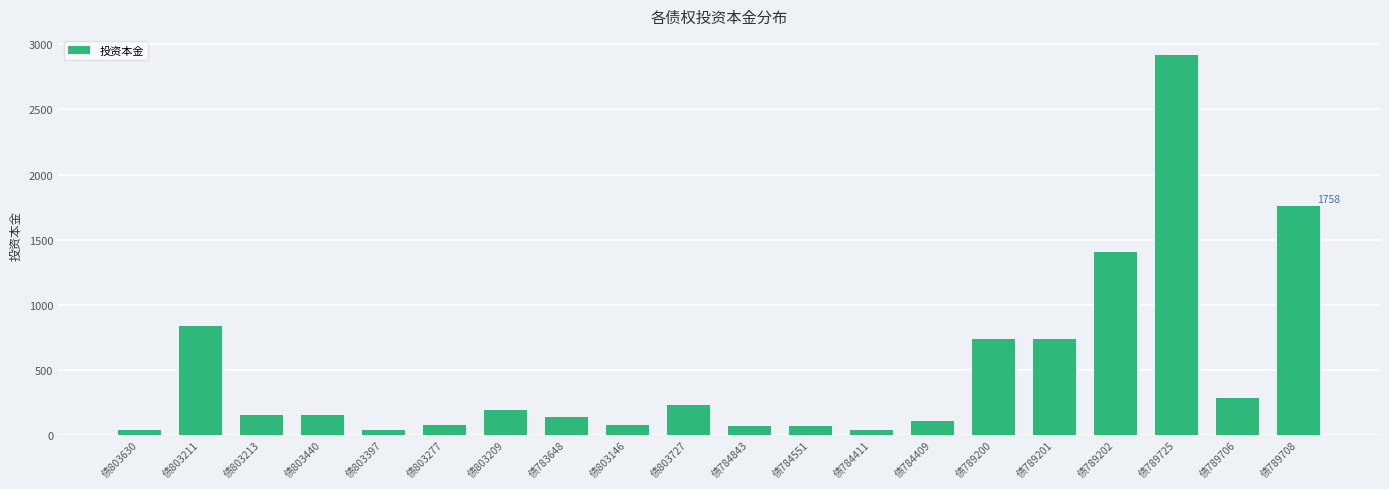

How many data points are above 151?

11